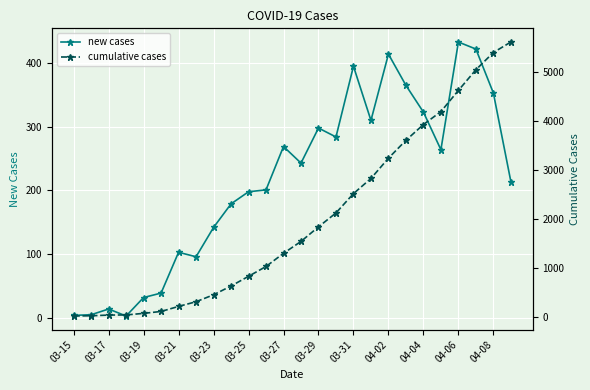

What is the difference between the maximum and second lowest values in the new cases series?

429